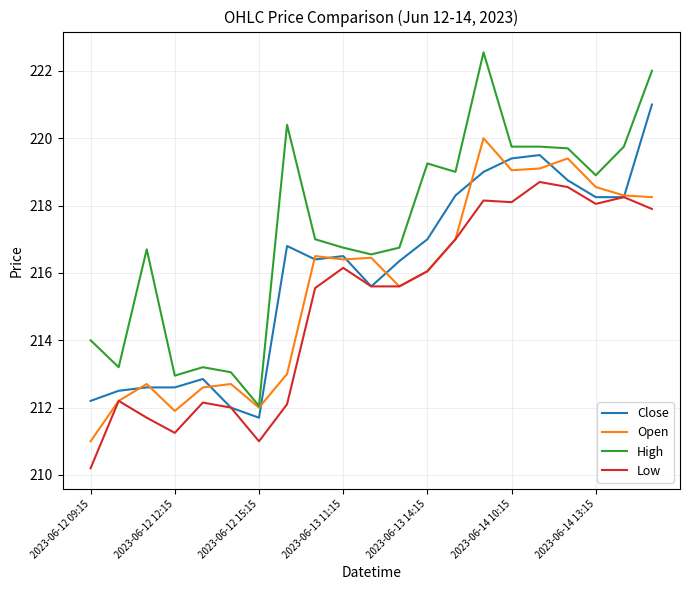

True or false: High and Low cross at least once.

False